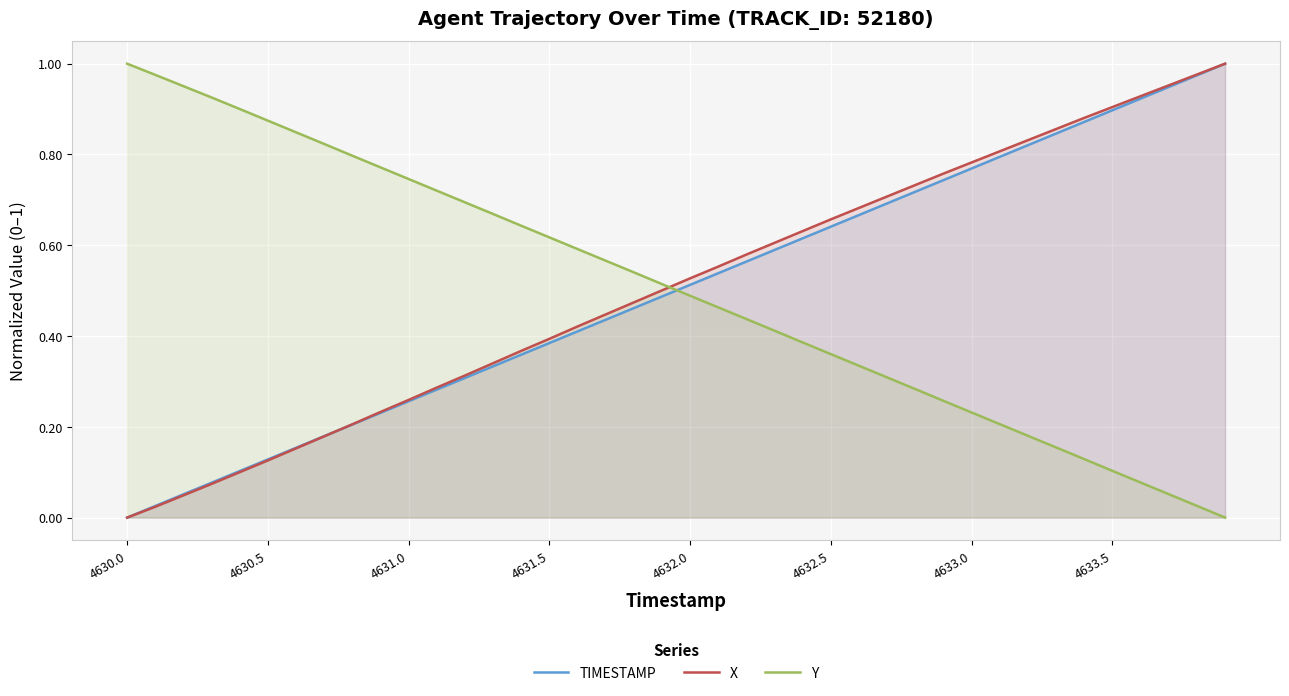

Does the chart display data point markers on the line(s)?

No